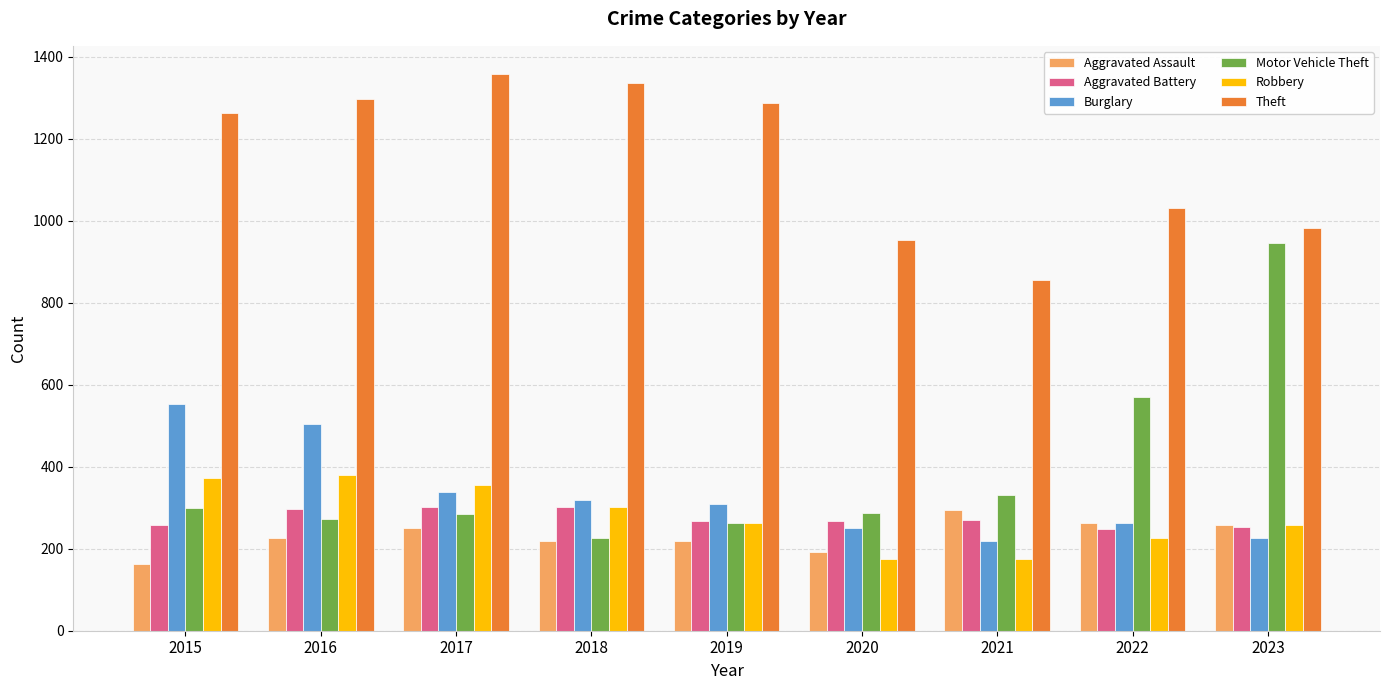

What is the greatest value displayed?

1359